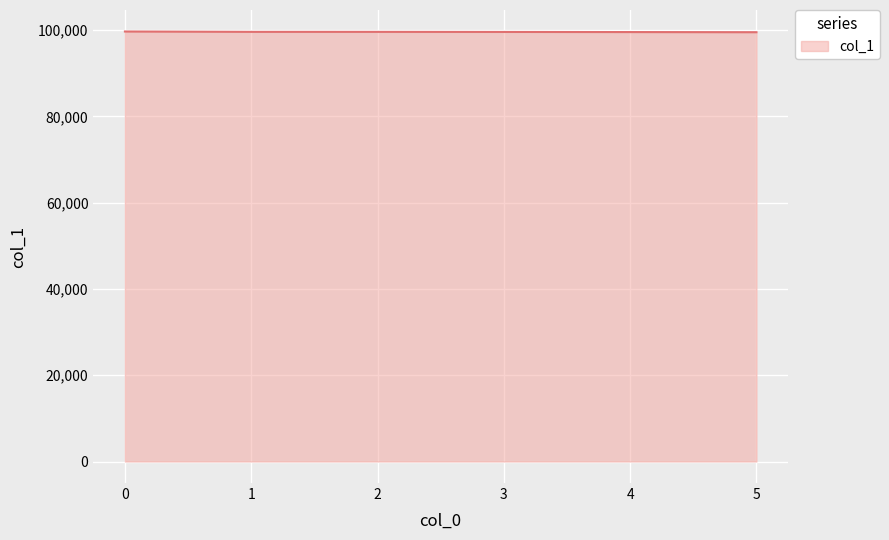

The value at 3 is 29485.6. True or false?

False